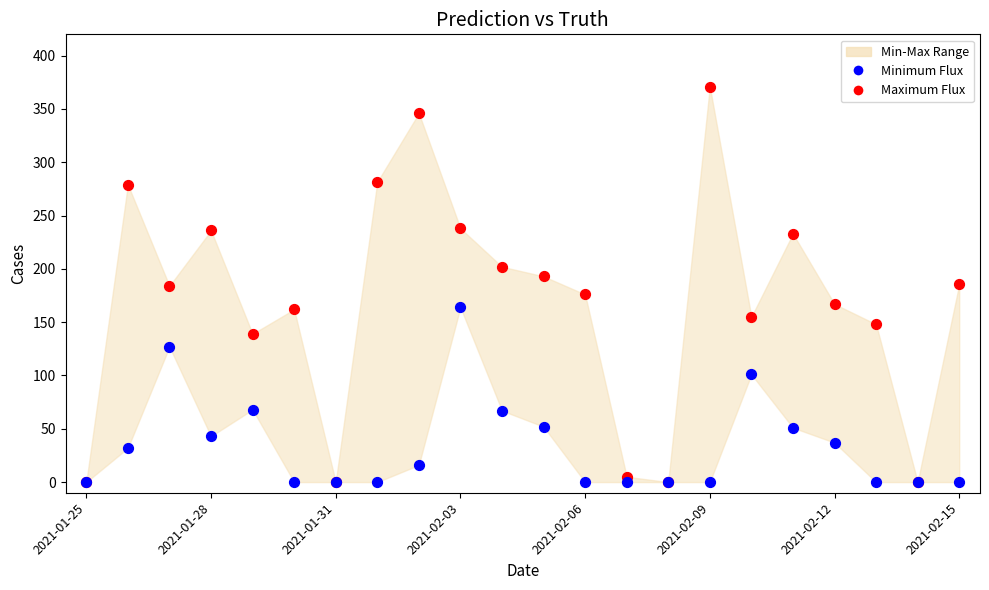

Which series has the widest spread of Y values?

Maximum Flux